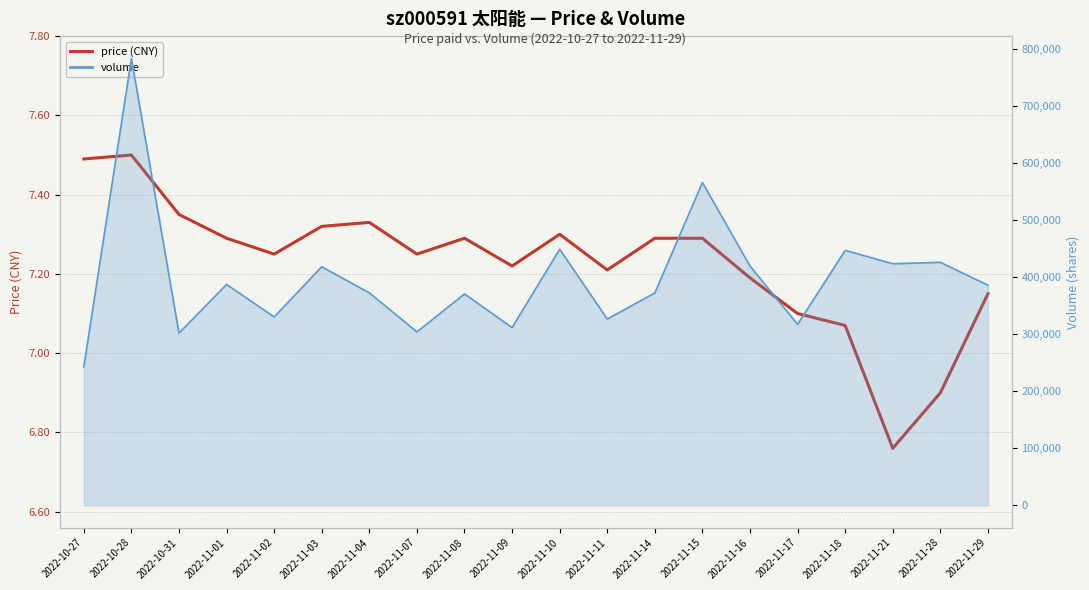

What is the change in value from 2022-11-03 to 2022-11-09?

-0.1